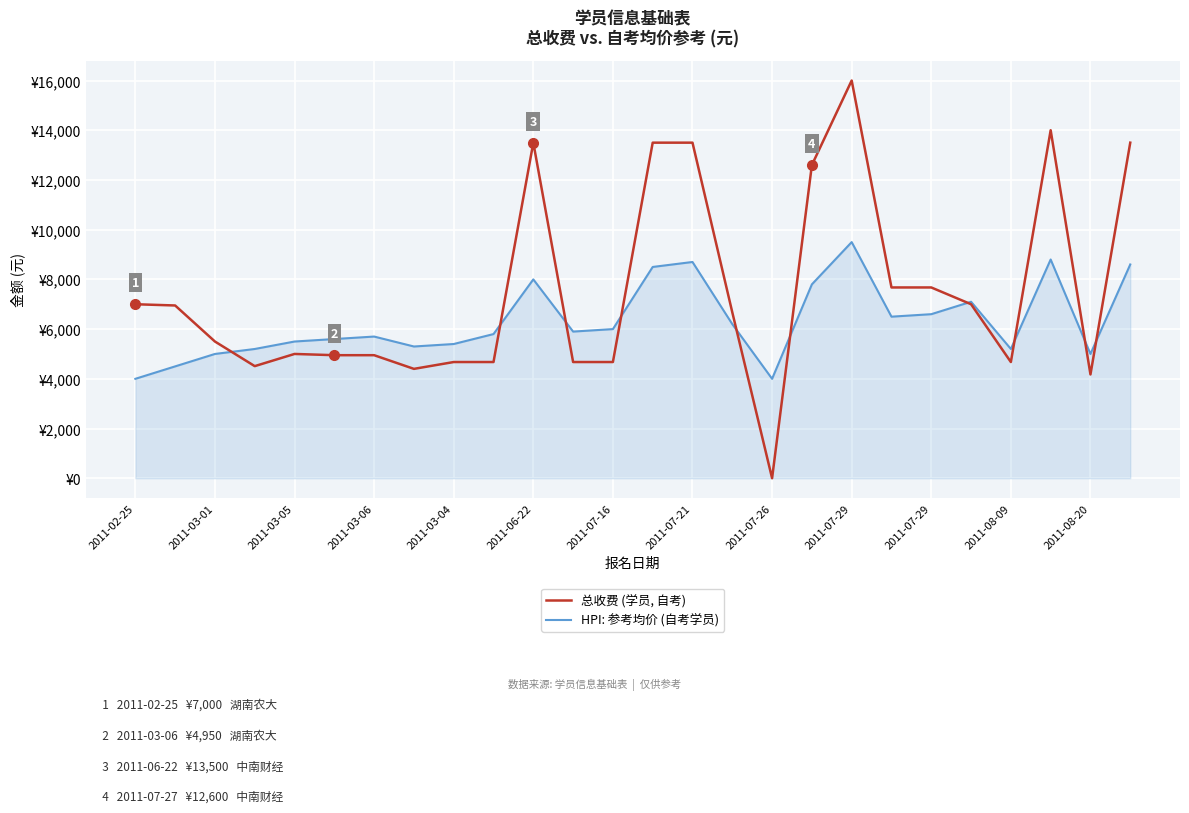

Rank the series by their maximum value, from highest to lowest.

总收费 (学员, 自考), HPI: 参考均价 (自考学员)